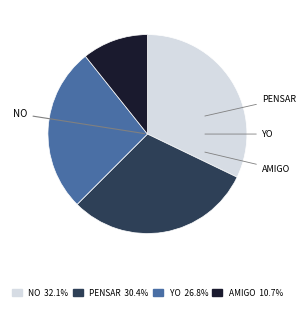

Is there a majority slice in this chart?

No